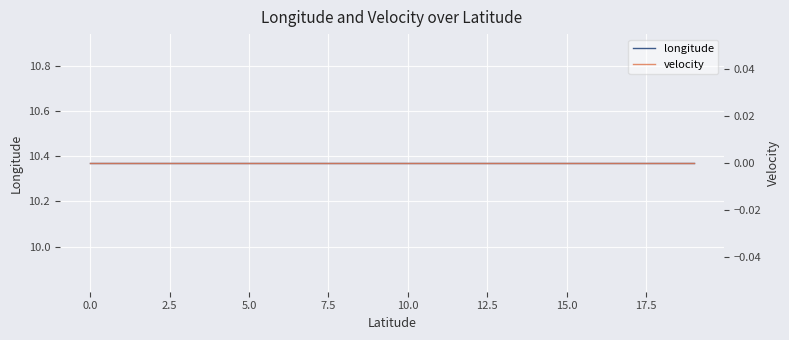

Which series has the largest total across all categories?

longitude